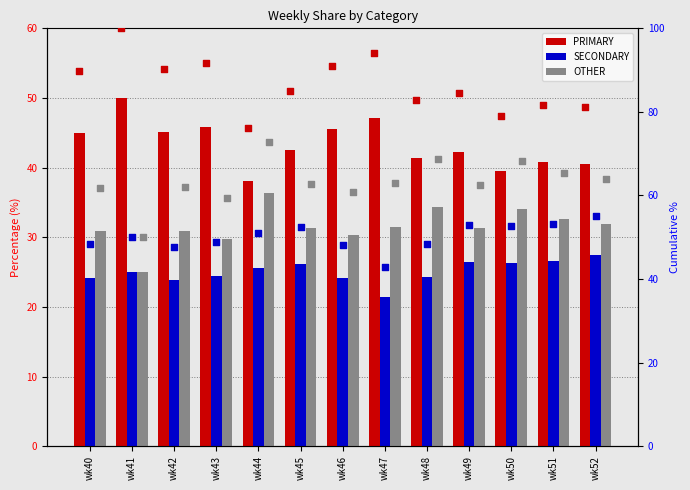

Is the value of PRIMARY (pct) at wk44 greater than the value of PRIMARY at wk51?

Yes